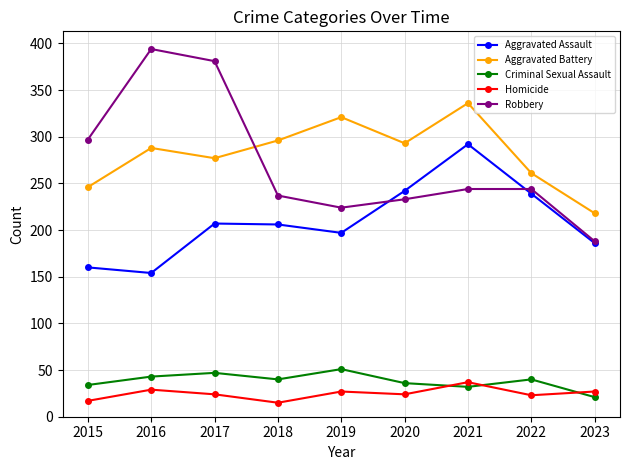

At which category does the chart reach its peak across all series?

2016